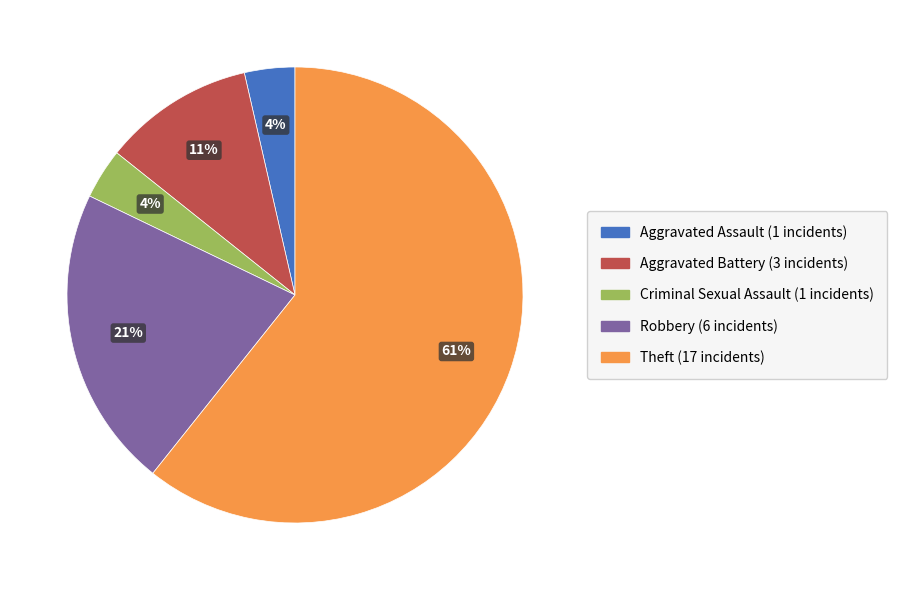

Which has a higher value, Robbery or Criminal Sexual Assault?

Robbery